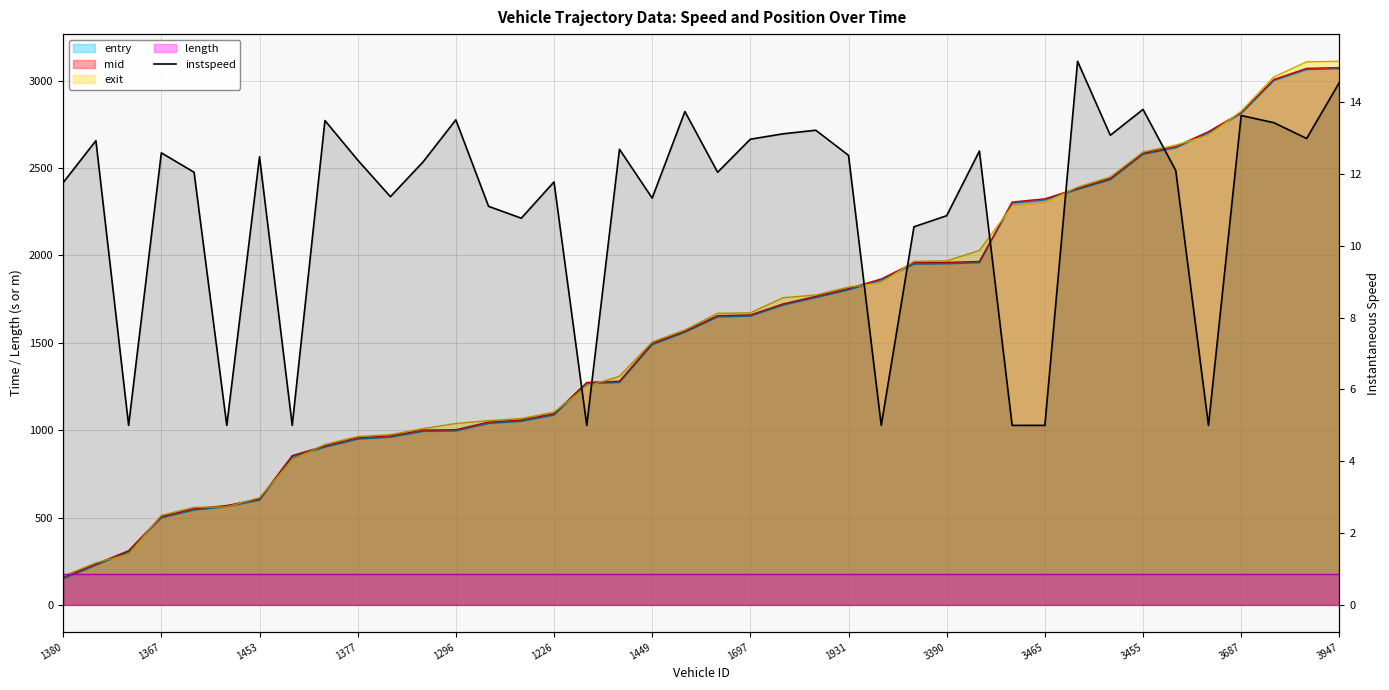

What is the smallest value displayed?

5.0